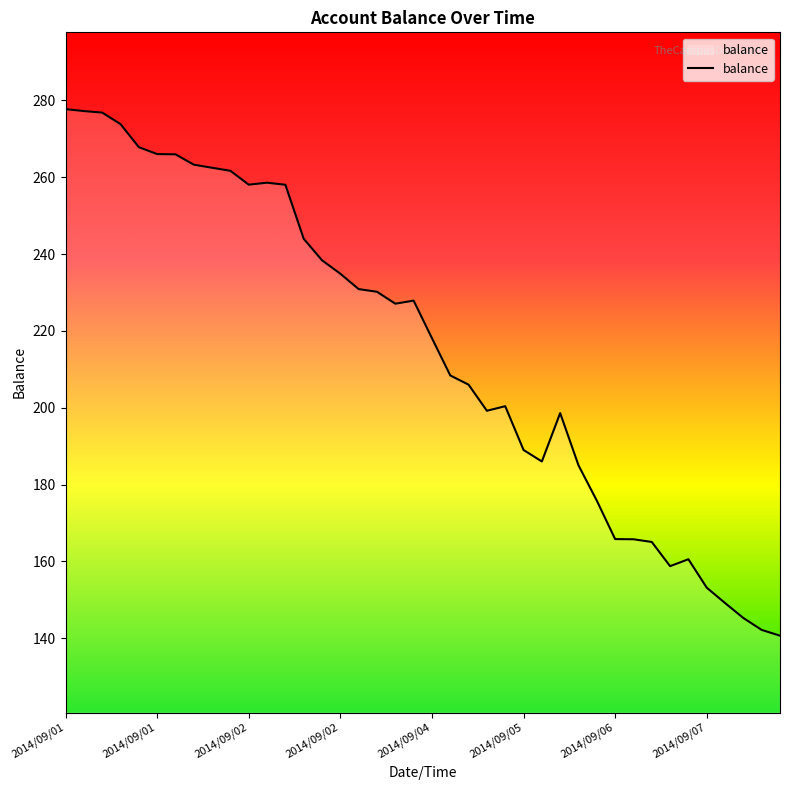

What is the minimum value shown in the chart?

140.7